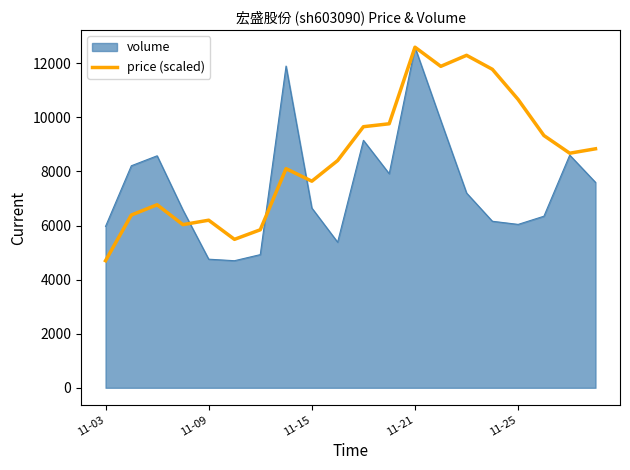

Rank the series by their average value, from lowest to highest.

volume, price (scaled)